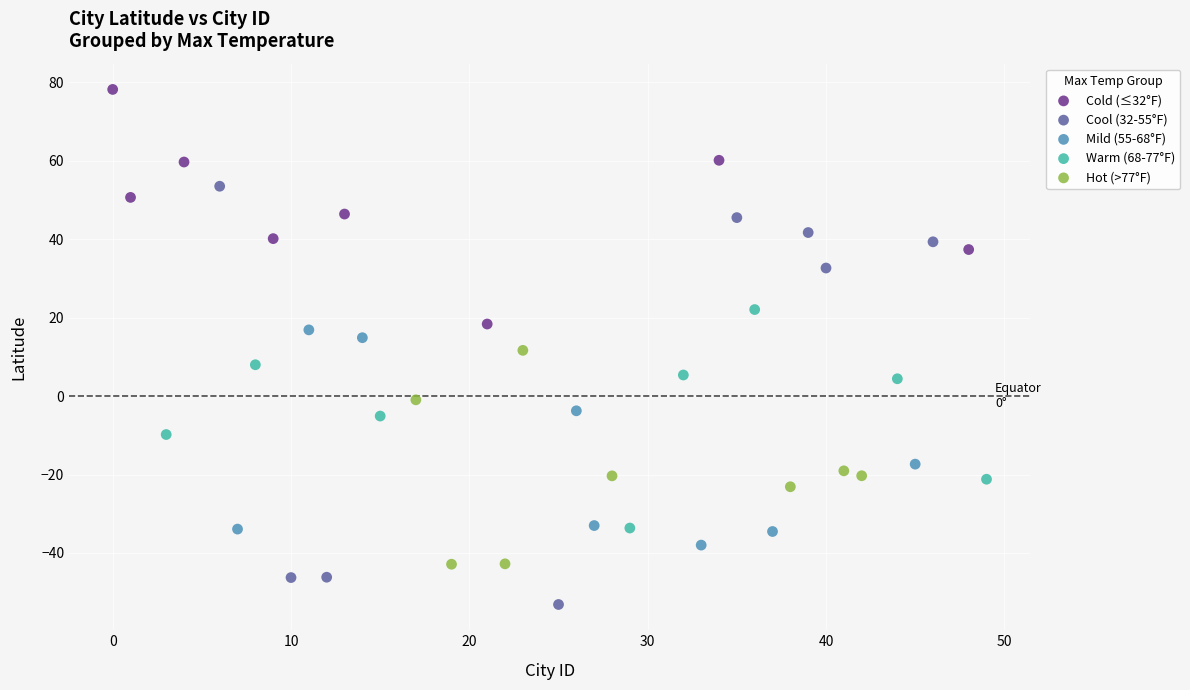

What are all the series names shown in the legend?

Cold (≤32°F), Cool (32-55°F), Mild (55-68°F), Warm (68-77°F), Hot (>77°F)